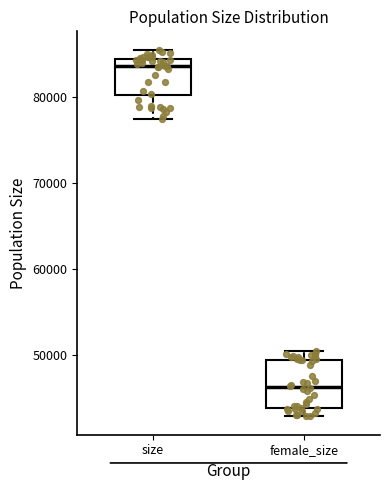

Which box has the highest median line?

size